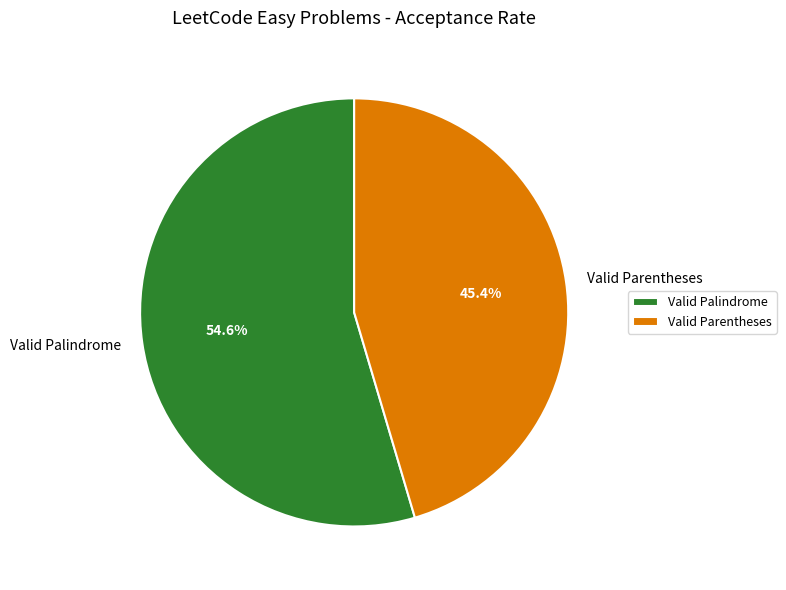

Is there a majority slice in this chart?

Yes